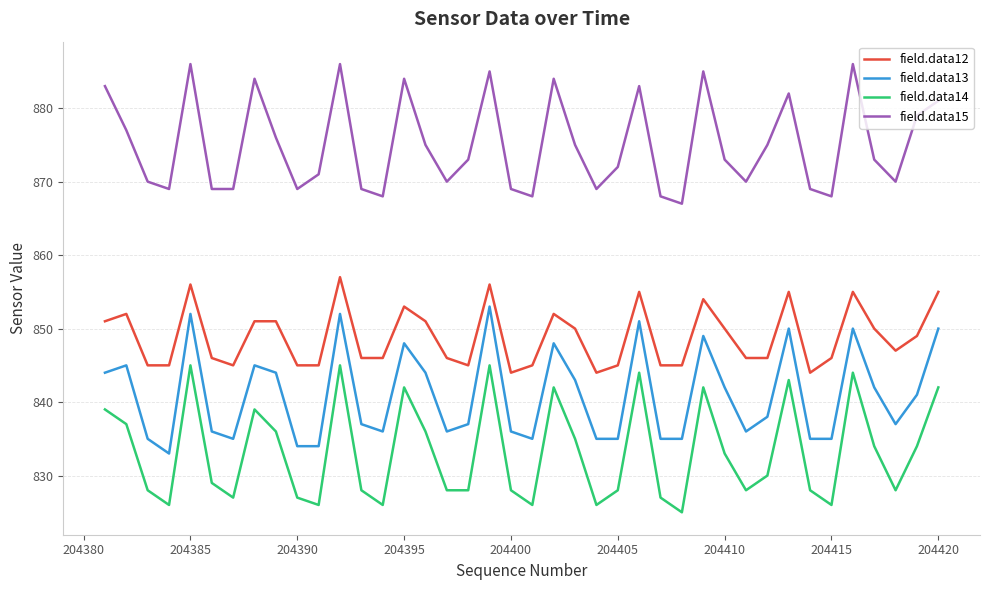

Which series has the largest total across all categories?

field.data15